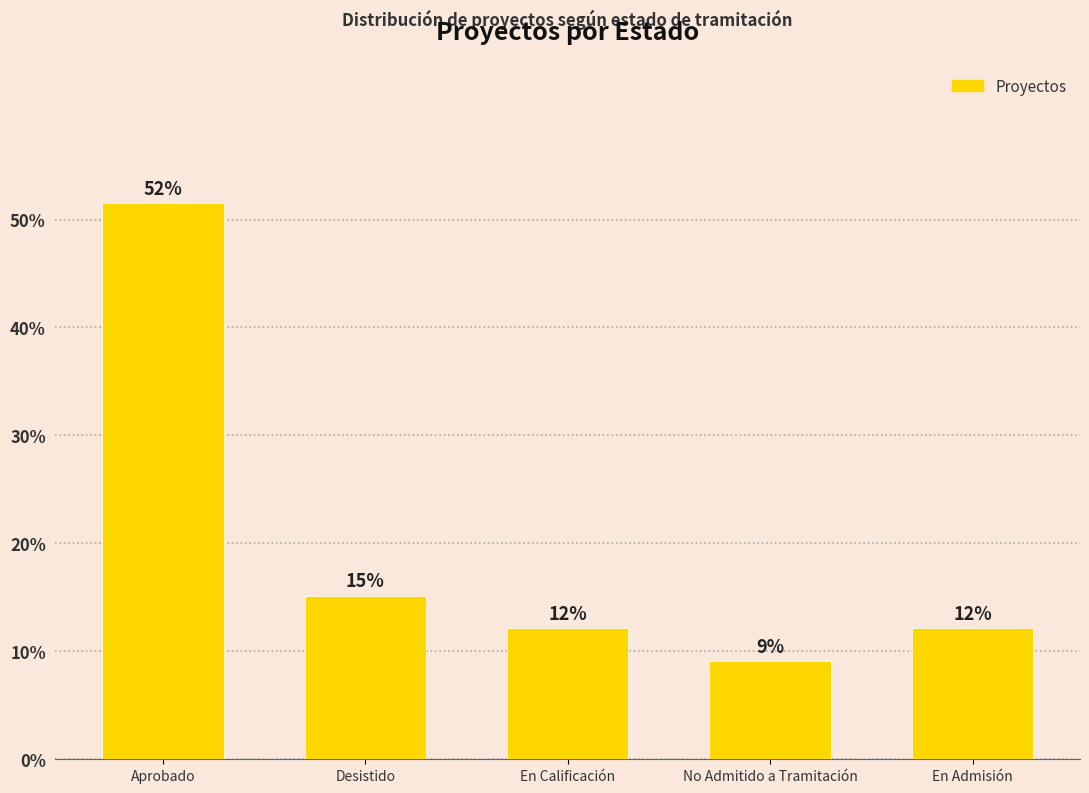

Reading right to left, list all the values displayed in this chart.

12.1	9.1	12.1	15.2	51.5